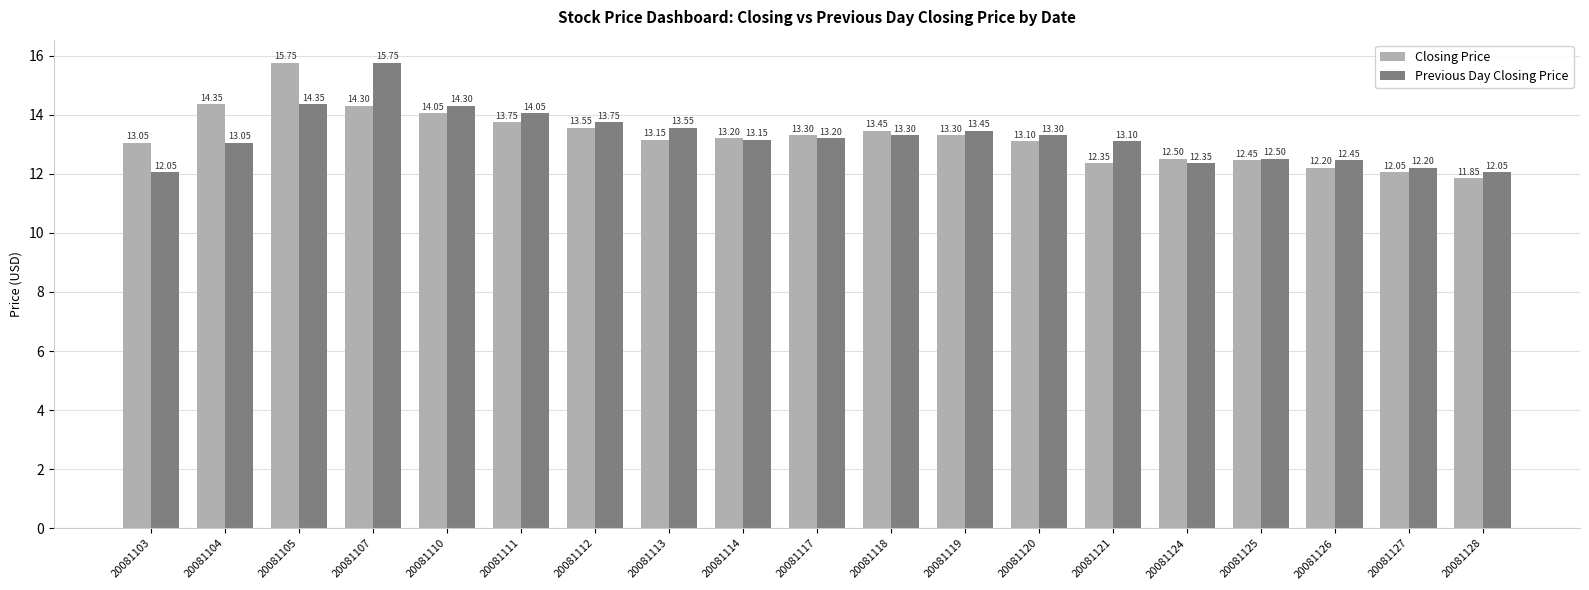

Rank the series at 20081105 from lowest to highest value.

Previous Day Closing Price, Closing Price